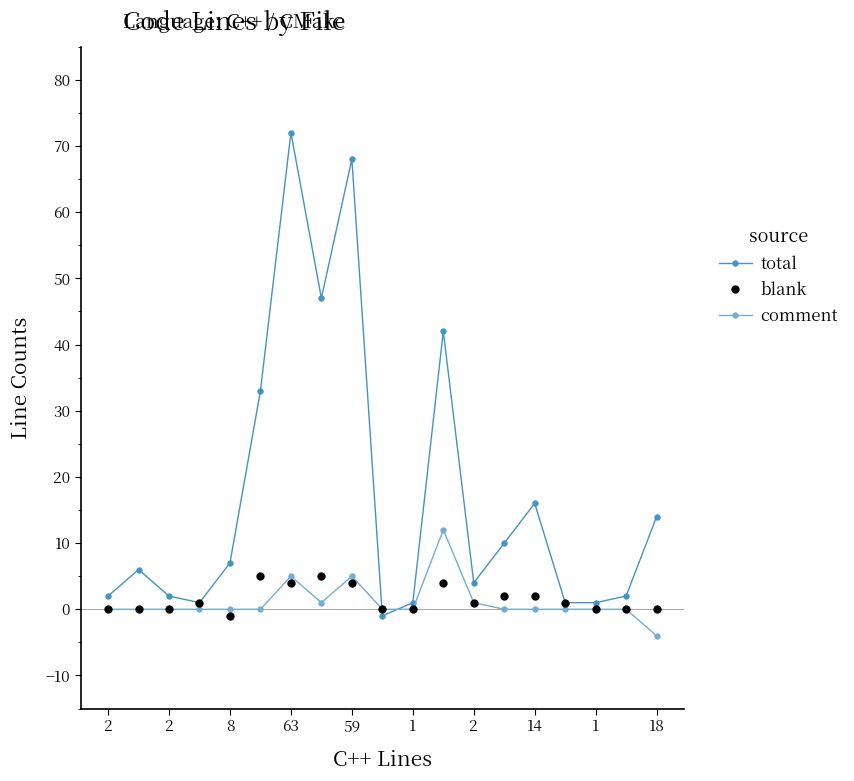

Which series has the widest spread of values?

total